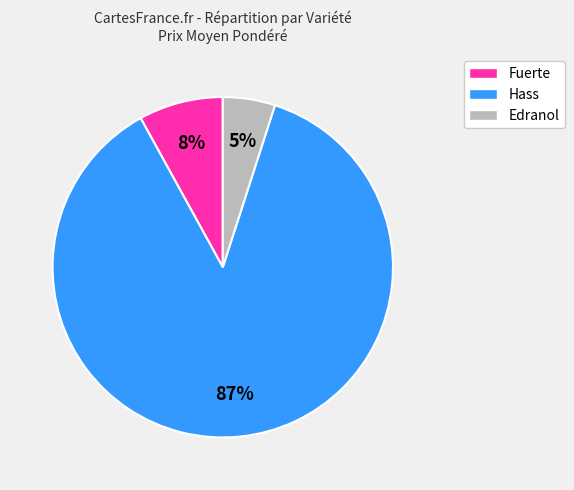

Is it true that Hass is 1% of the pie?

False